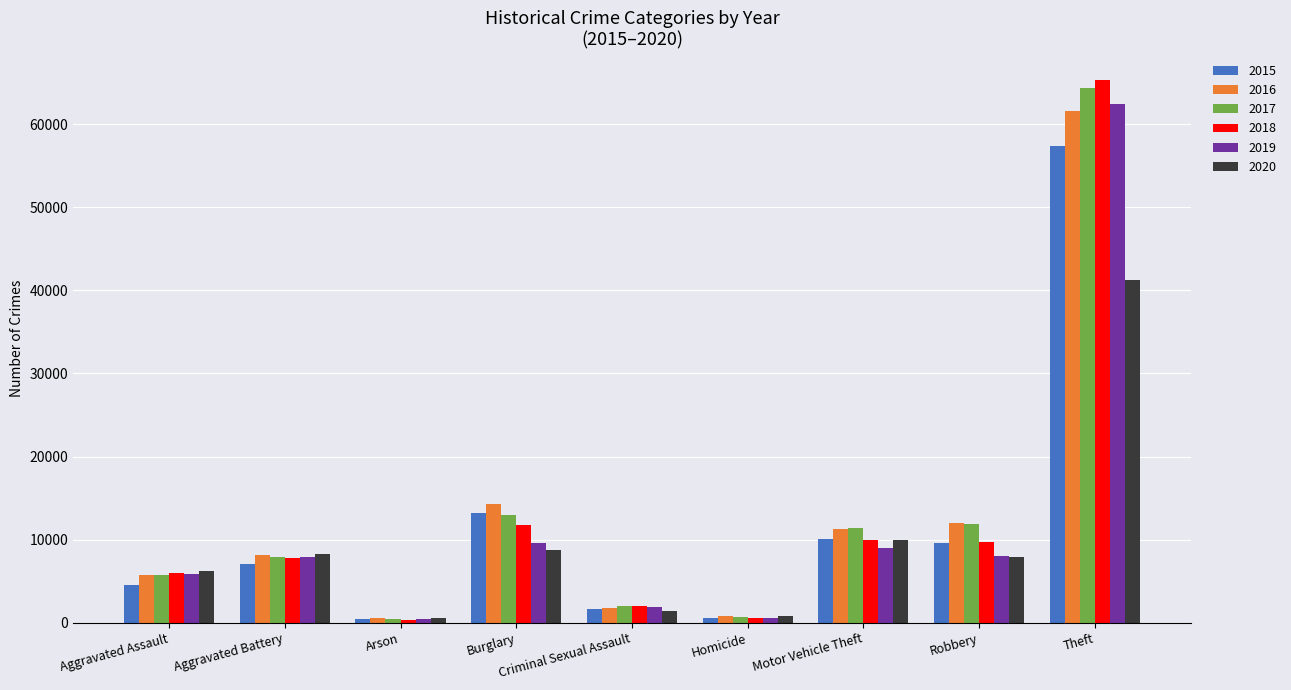

How many bars are there in each group?

6